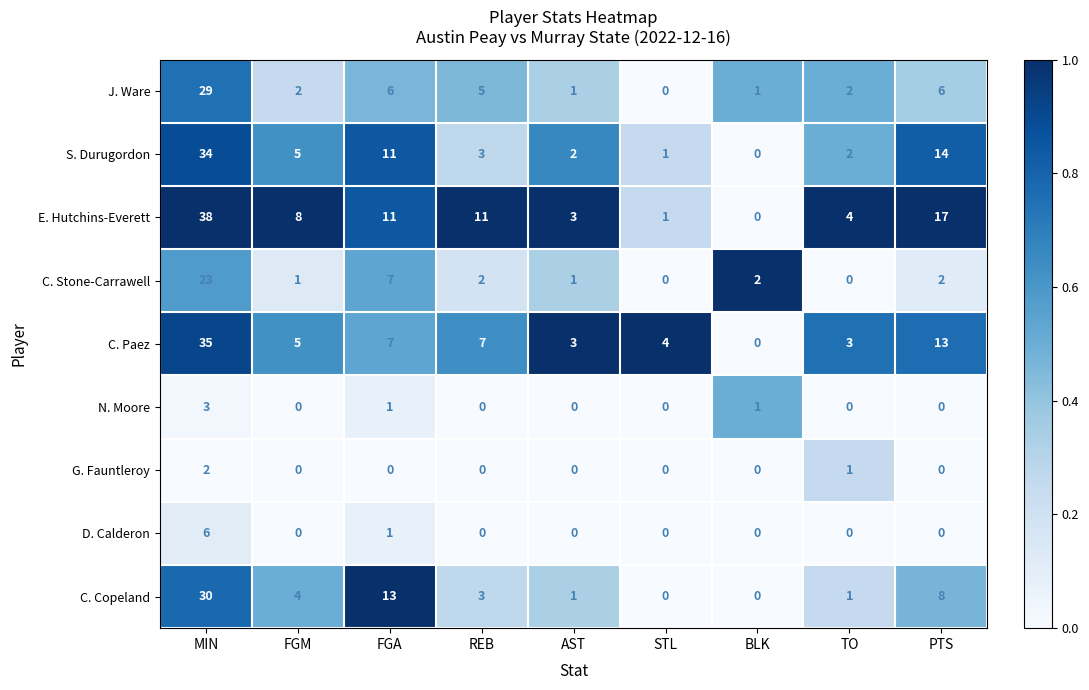

What is the total value across all series at MIN?

200